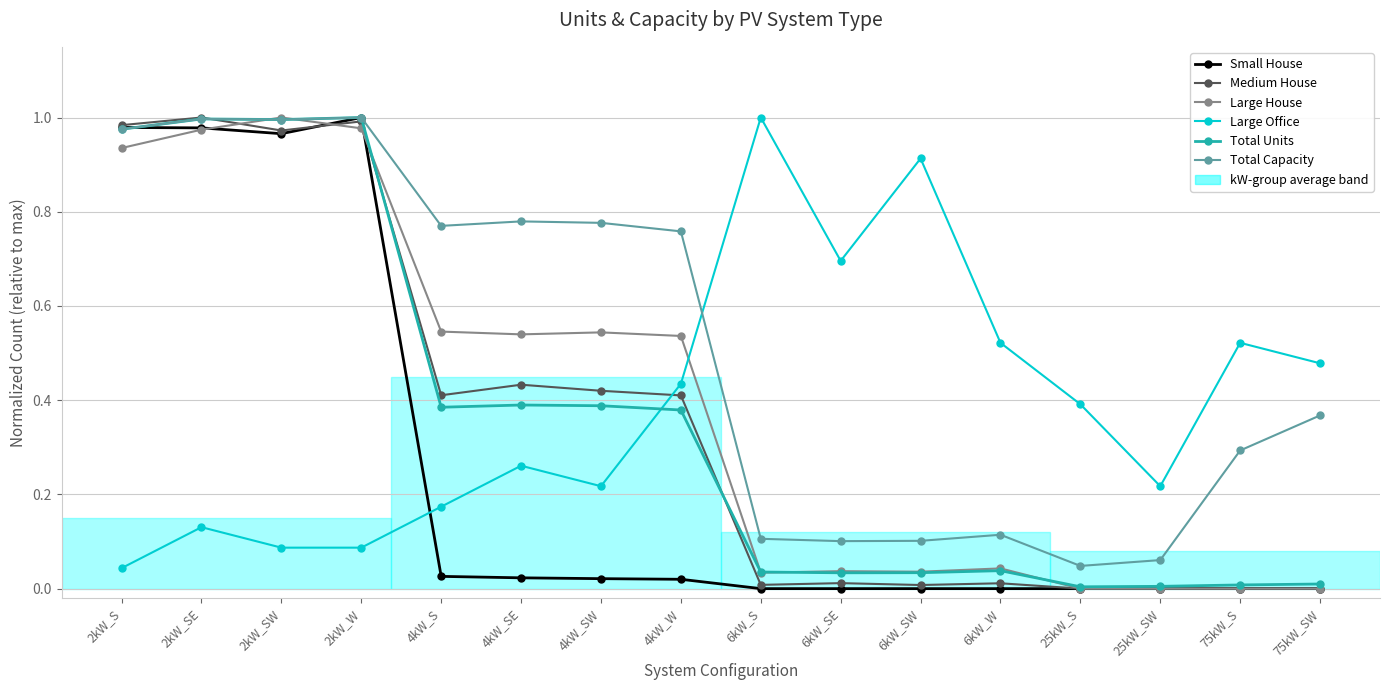

Is the value of Total Capacity at 2kW_W greater than the value of Large Office at 2kW_W?

Yes